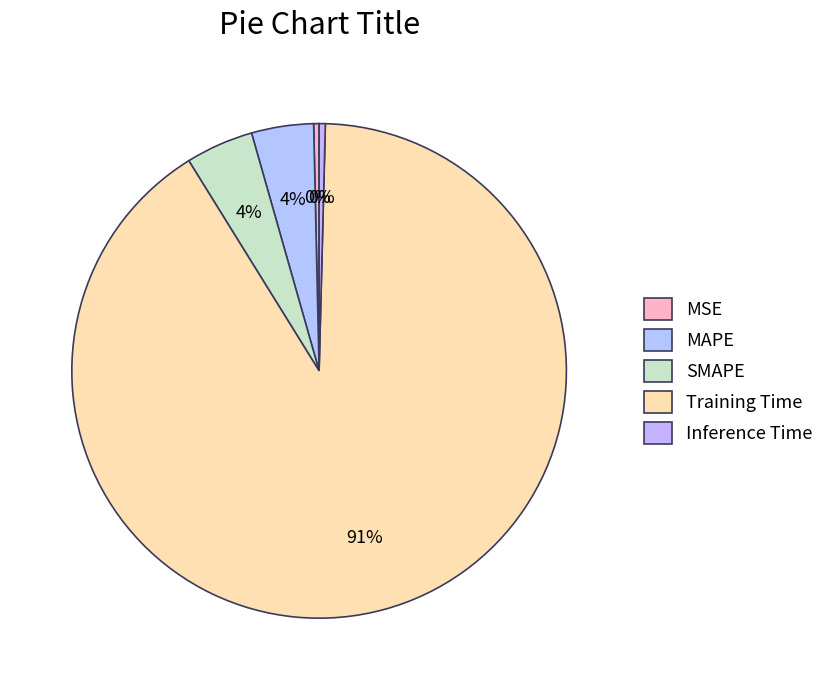

How many segments does this pie chart have?

5